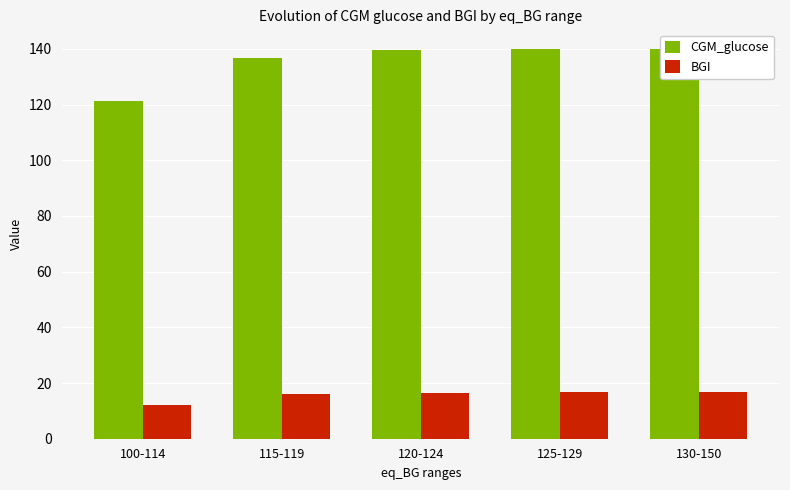

Count the number of categories in the chart.

5